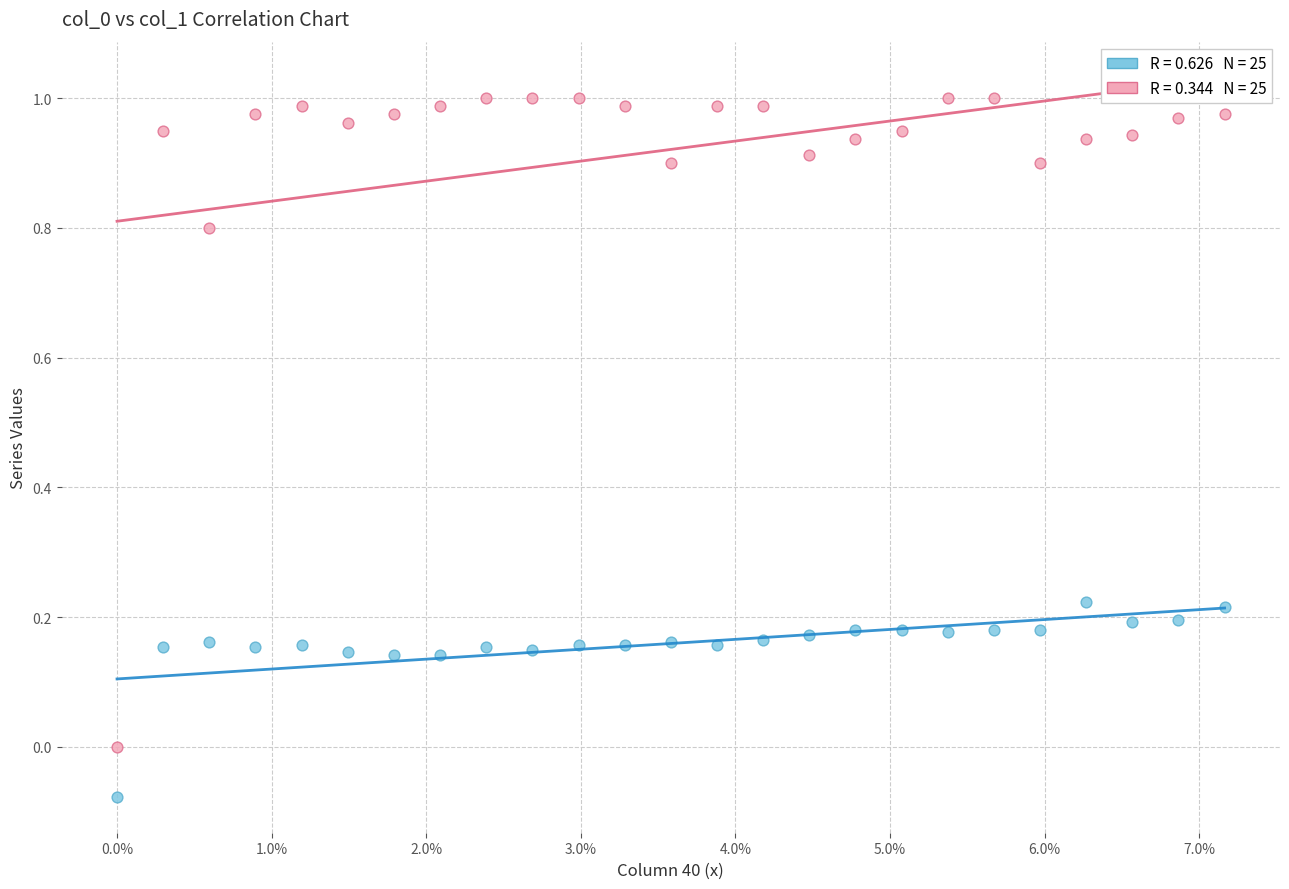

Across all data points, what is the range of Y values (max minus min)?

1.1